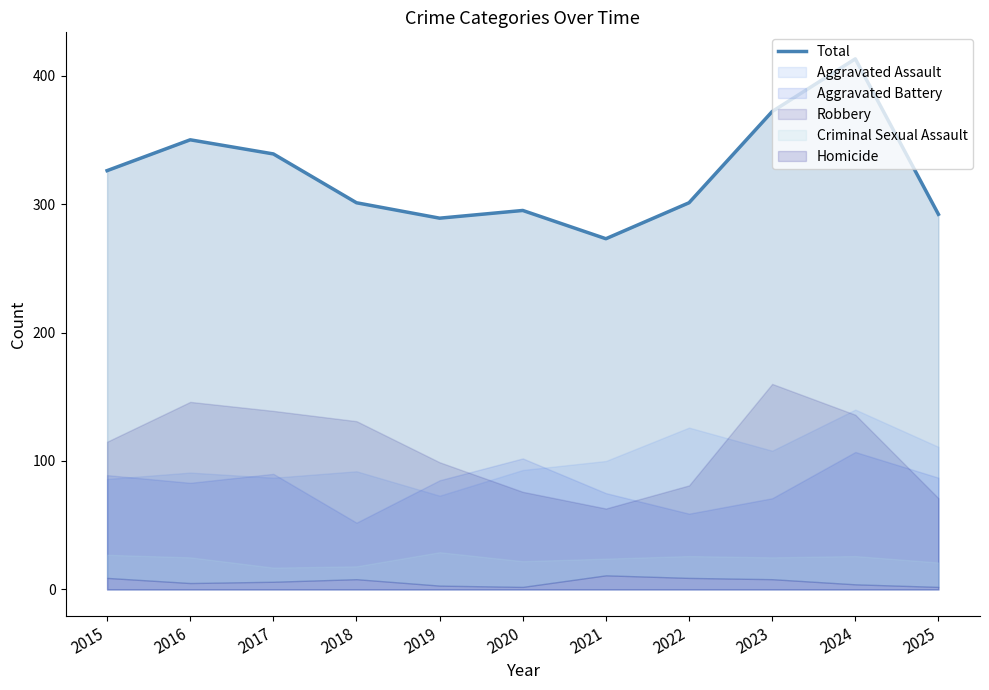

Reading right to left, extract all data points from this chart.

2025=292	2024=413	2023=372	2022=301	2021=273	2020=295	2019=289	2018=301	2017=339	2016=350	2015=326